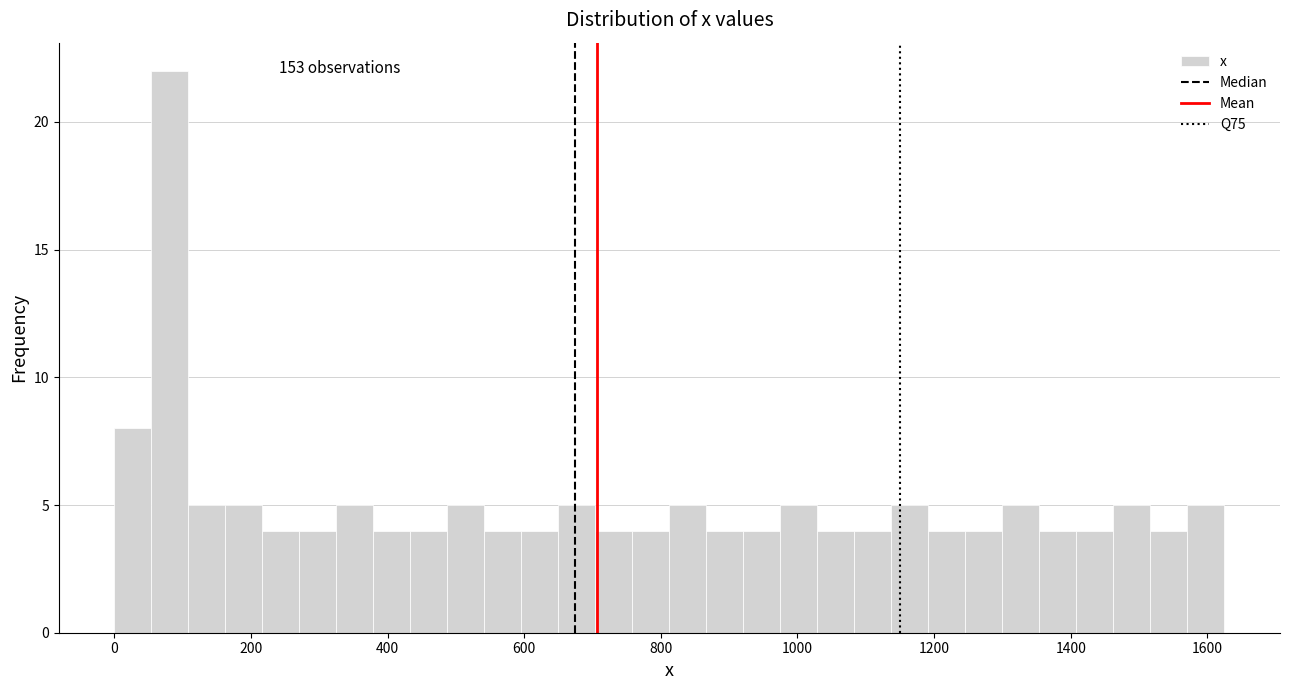

Around what value on the x-axis is the tallest bar? Give the approximate position of its centre, as read against the axis.

80